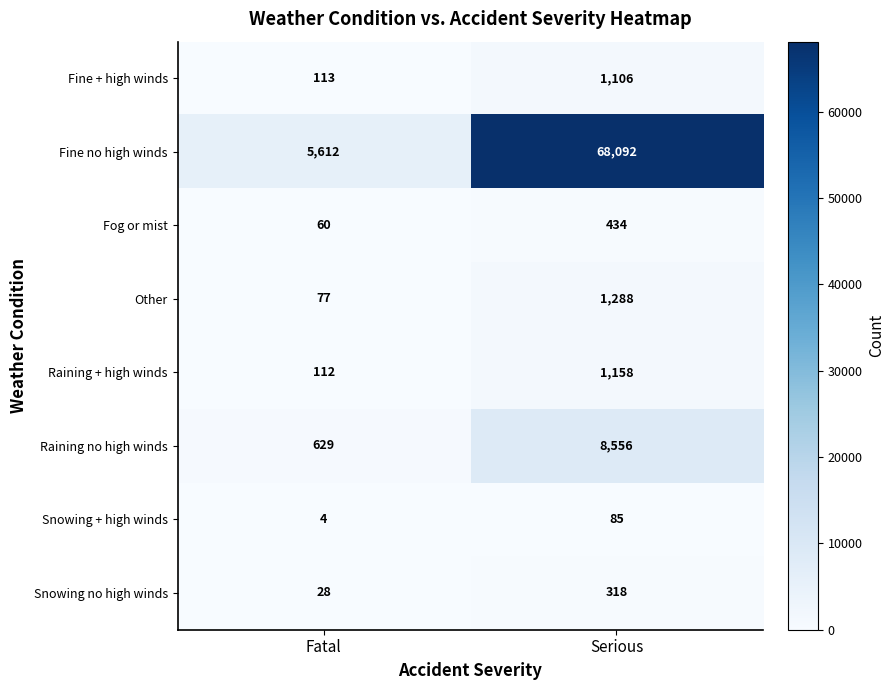

Reading left to right, list all the values displayed in this chart.

Fine + high winds: 113	1106
Fine no high winds: 5612	68092
Fog or mist: 60	434
Other: 77	1288
Raining + high winds: 112	1158
Raining no high winds: 629	8556
Snowing + high winds: 4	85
Snowing no high winds: 28	318